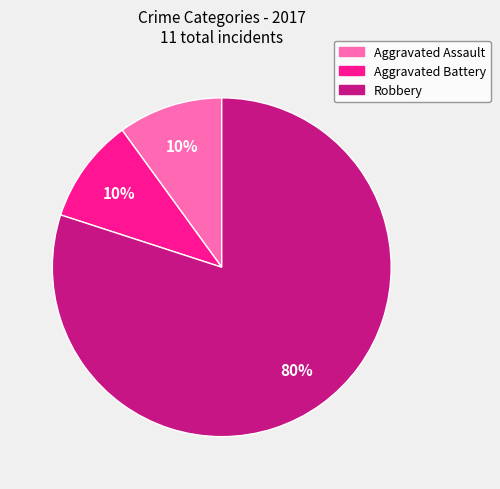

To the nearest percent, what is the combined percentage of Aggravated Assault and Aggravated Battery?

20%